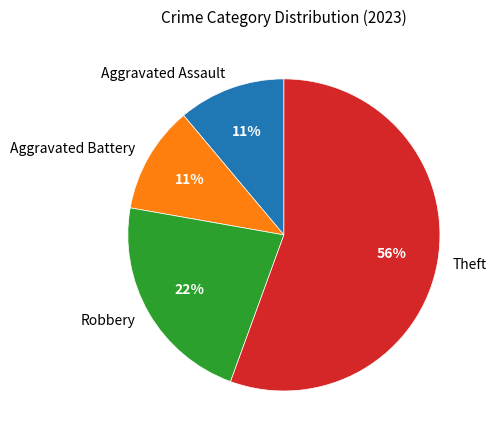

What is the largest slice in the pie chart?

Theft